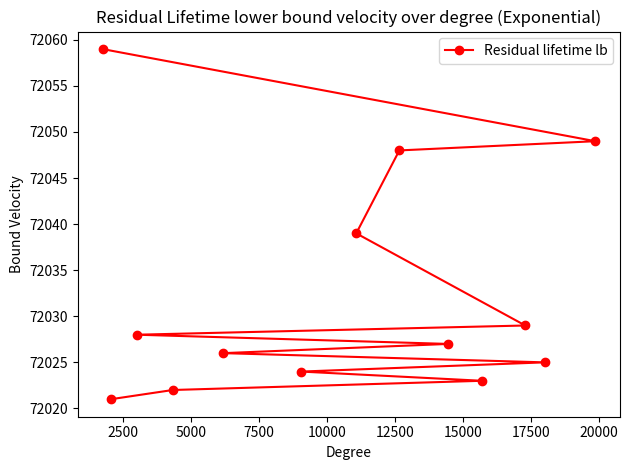

How many data points does each series have?

13